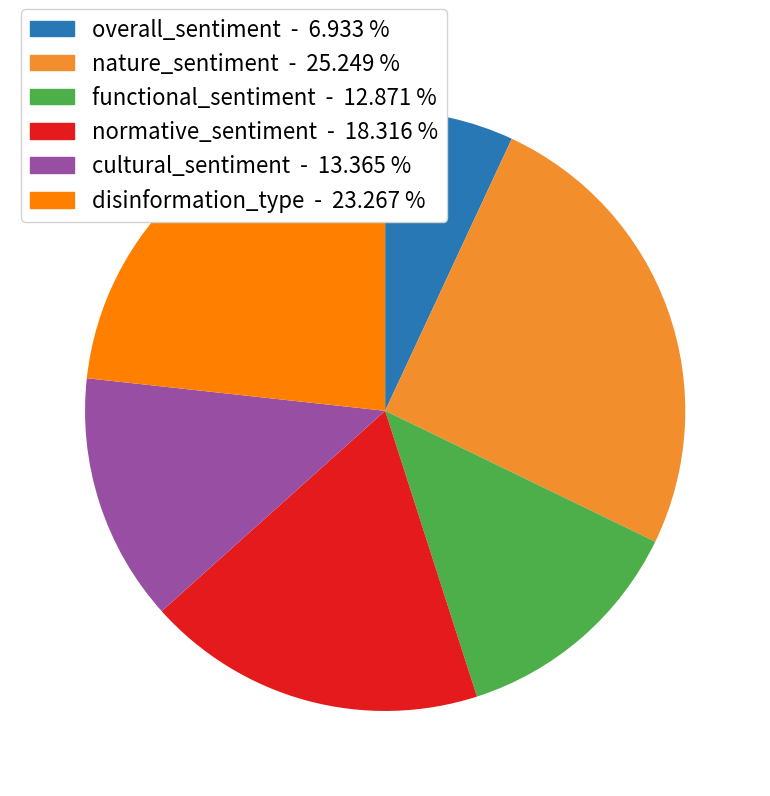

What is the smallest slice in the pie chart?

overall_sentiment